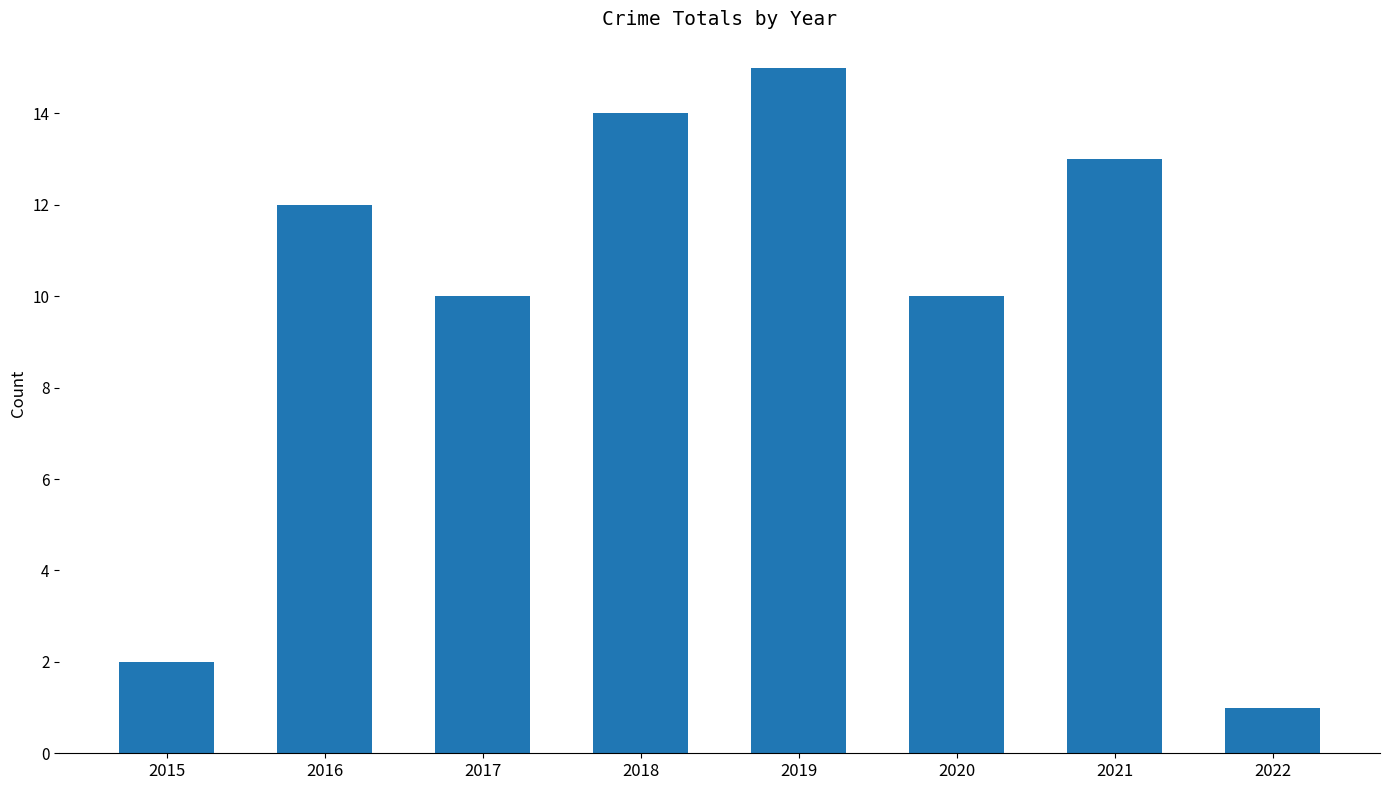

What is the change in value from 2016 to 2018?

+2